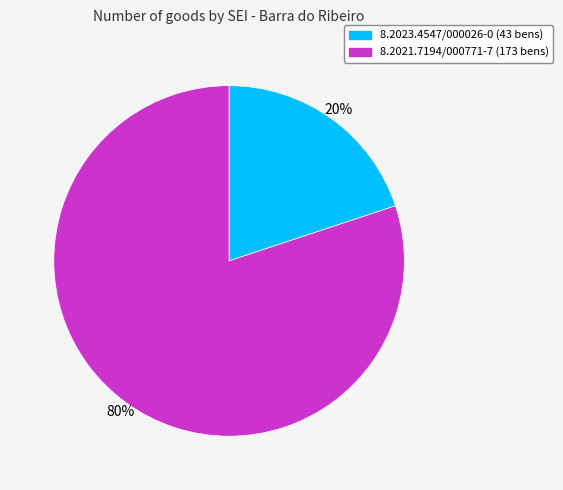

Is 8.2021.7194/000771-7 the majority of the pie?

Yes